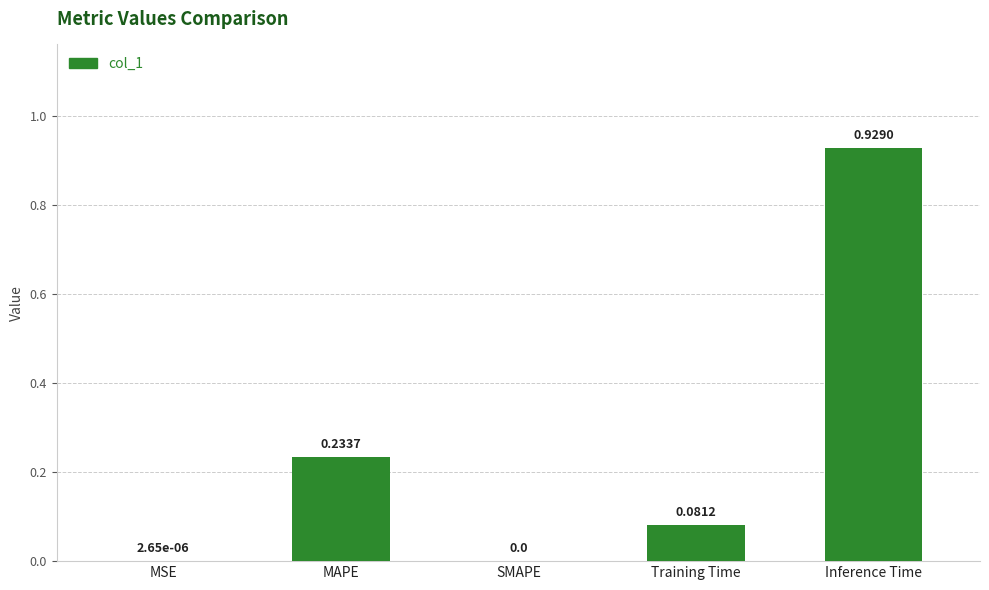

What is the sum of the values at MAPE and Training Time?

0.3